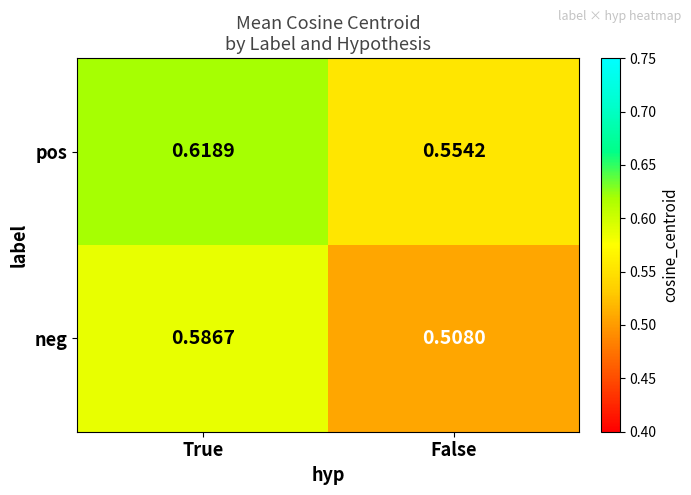

At False, list the series in order from largest to smallest.

pos, neg